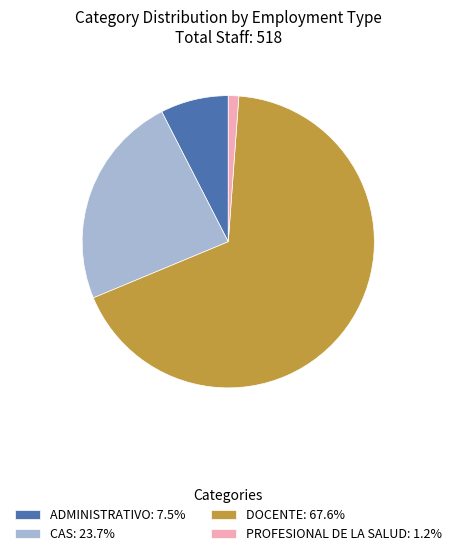

Is there a majority slice in this chart?

Yes